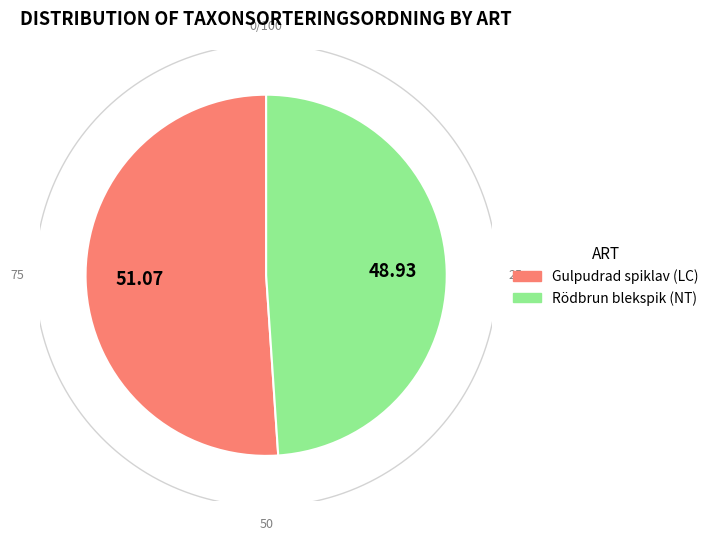

To the nearest percent, what is the average slice percentage?

50%